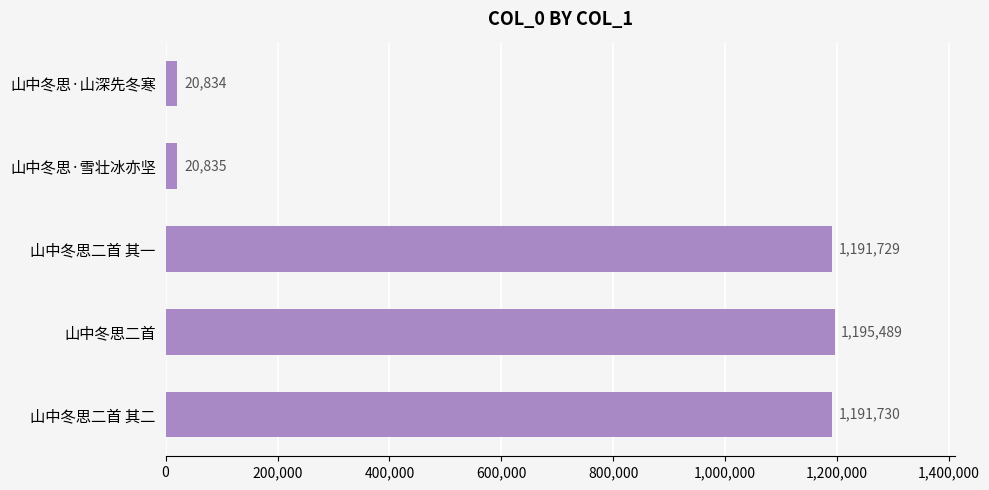

What is the sum of the values at 山中冬思二首 其二 and 山中冬思二首?

2387219